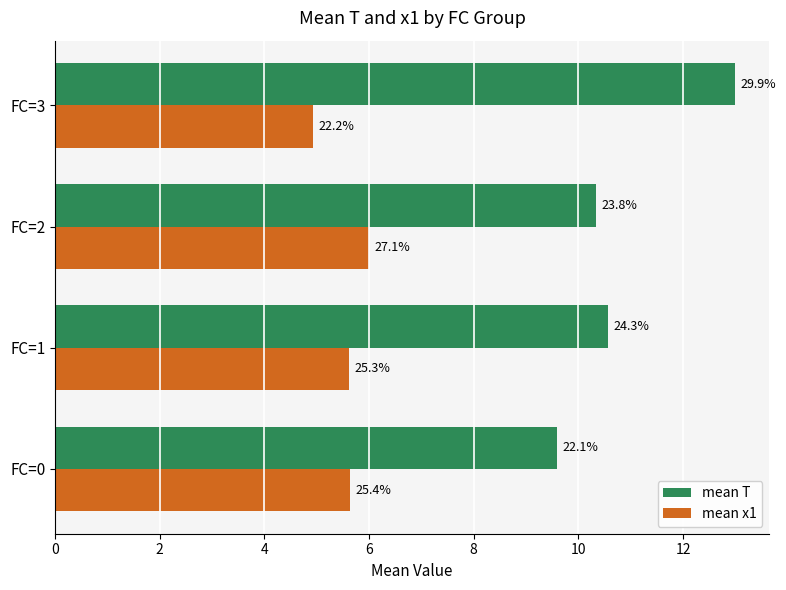

What are all the series names shown in the legend?

mean T, mean x1